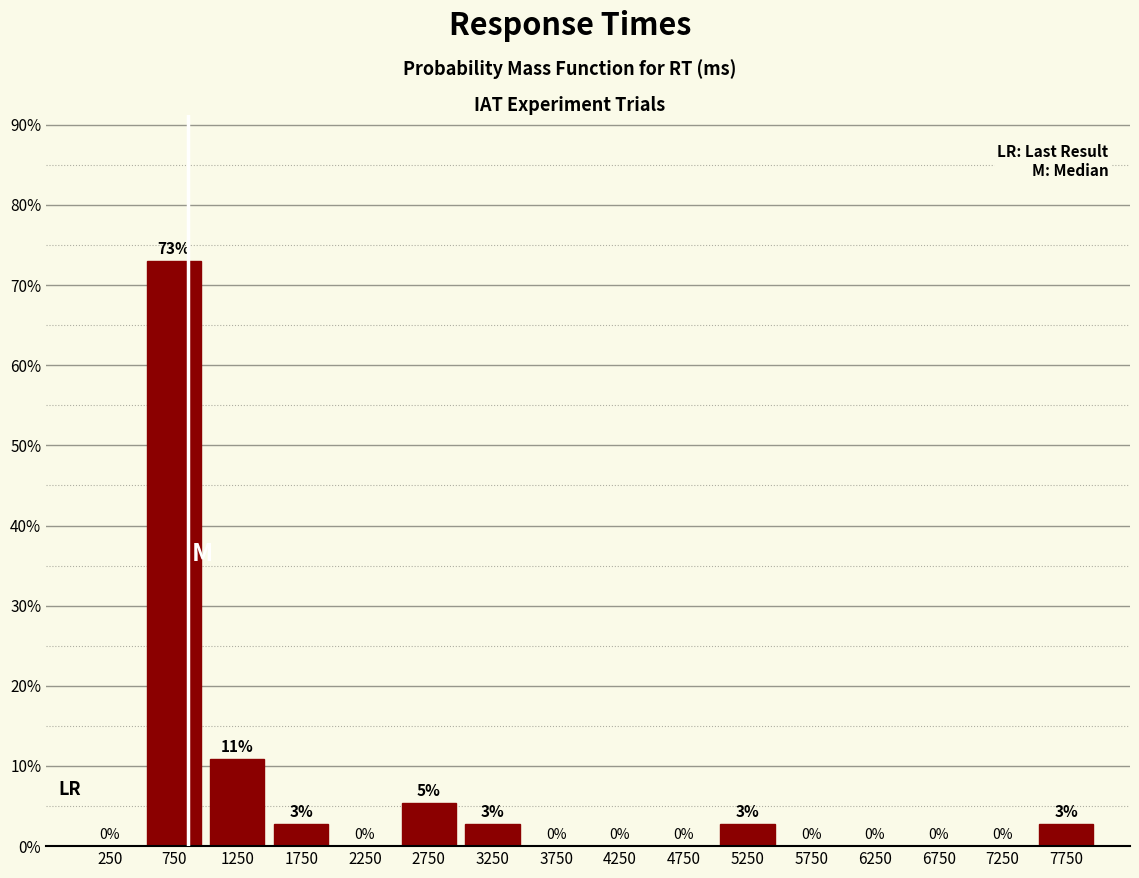

Which range on the x-axis has the tallest bar?

500 to 1000